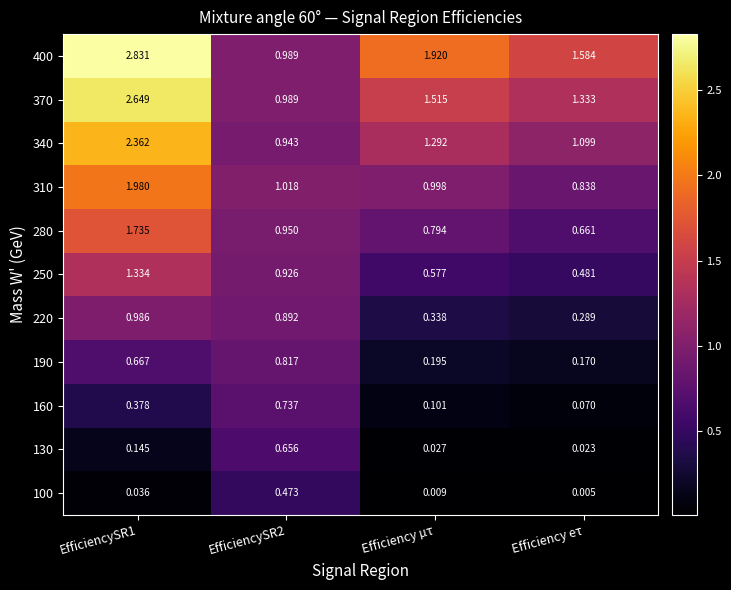

At which label is 310 closest to 1?

Efficiency µτ